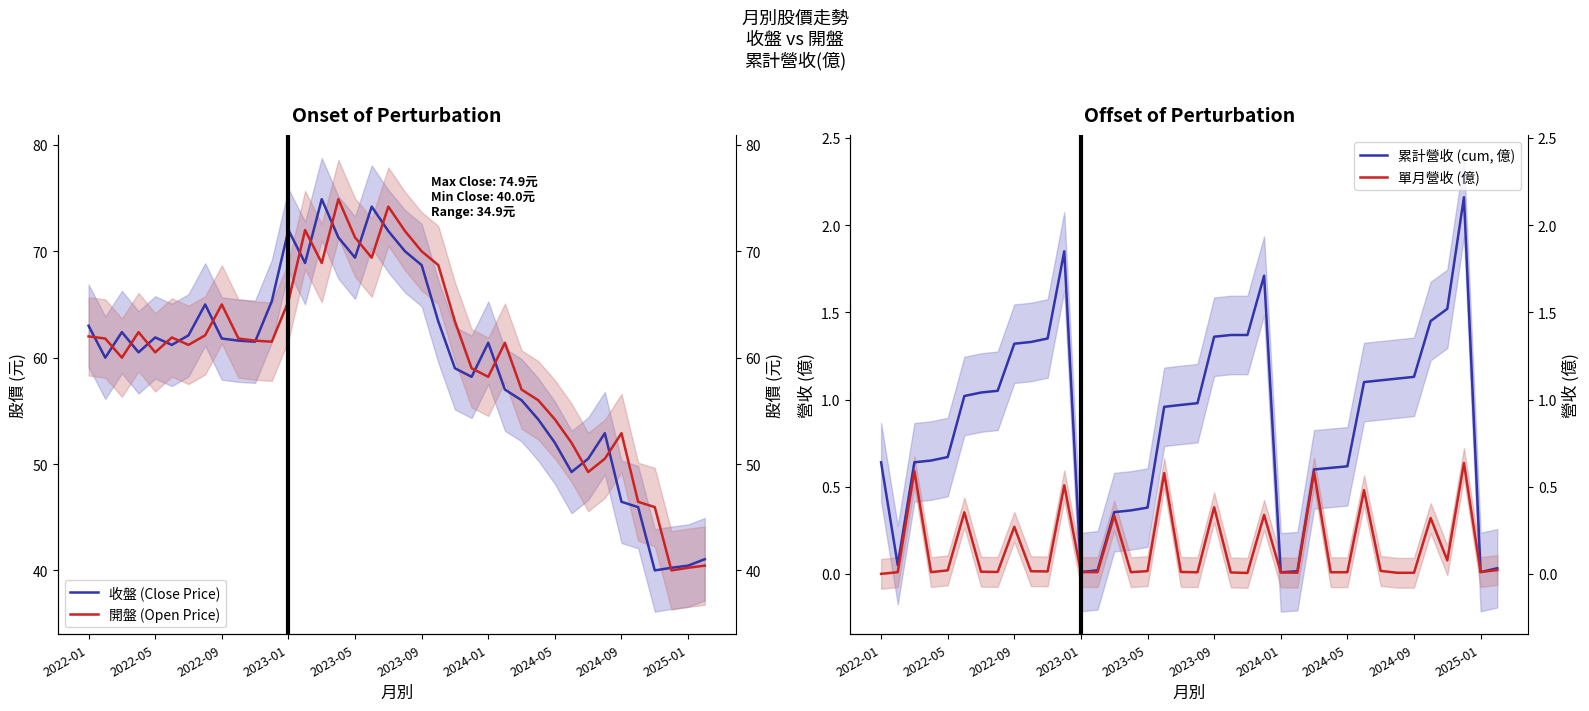

What is the difference between the maximum and minimum values in the 開盤 (Open Price) series?

34.9